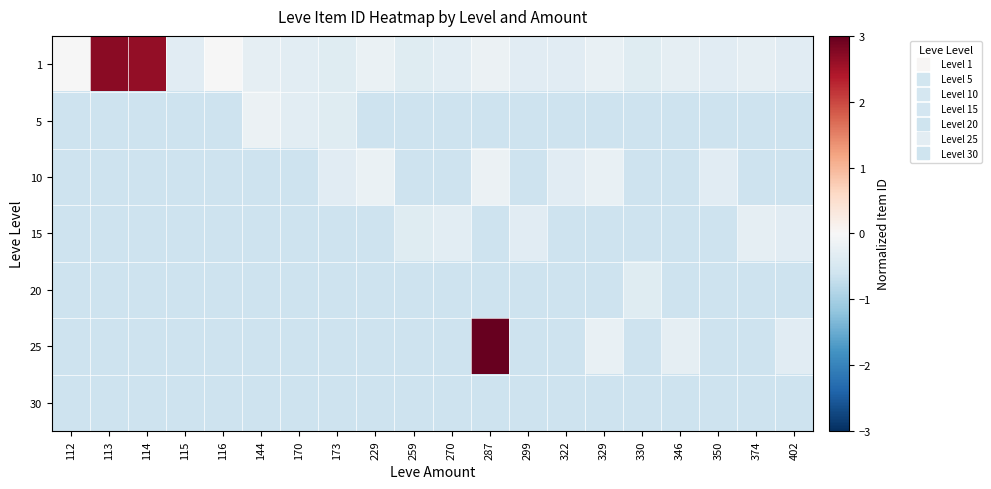

Reading left to right, transcribe all the data shown in this chart.

1: 112=-0.0	113=2.7	114=2.6	115=-0.3	116=-0.0	144=-0.3	170=-0.3	173=-0.4	229=-0.2	259=-0.4	270=-0.3	287=-0.2	299=-0.3	322=-0.3	329=-0.2	330=-0.4	346=-0.3	350=-0.3	374=-0.3	402=-0.3
5: 112=-0.6	113=-0.6	114=-0.6	115=-0.6	116=-0.6	144=-0.2	170=-0.3	173=-0.4	229=-0.6	259=-0.6	270=-0.6	287=-0.6	299=-0.6	322=-0.6	329=-0.6	330=-0.6	346=-0.6	350=-0.6	374=-0.6	402=-0.6
10: 112=-0.6	113=-0.6	114=-0.6	115=-0.6	116=-0.6	144=-0.6	170=-0.6	173=-0.3	229=-0.2	259=-0.6	270=-0.6	287=-0.2	299=-0.6	322=-0.3	329=-0.2	330=-0.6	346=-0.6	350=-0.3	374=-0.6	402=-0.6
15: 112=-0.6	113=-0.6	114=-0.6	115=-0.6	116=-0.6	144=-0.6	170=-0.6	173=-0.6	229=-0.6	259=-0.4	270=-0.3	287=-0.6	299=-0.3	322=-0.6	329=-0.6	330=-0.6	346=-0.6	350=-0.6	374=-0.3	402=-0.3
20: 112=-0.6	113=-0.6	114=-0.6	115=-0.6	116=-0.6	144=-0.6	170=-0.6	173=-0.6	229=-0.6	259=-0.6	270=-0.6	287=-0.6	299=-0.6	322=-0.6	329=-0.6	330=-0.4	346=-0.6	350=-0.6	374=-0.6	402=-0.6
25: 112=-0.6	113=-0.6	114=-0.6	115=-0.6	116=-0.6	144=-0.6	170=-0.6	173=-0.6	229=-0.6	259=-0.6	270=-0.6	287=4.7	299=-0.6	322=-0.6	329=-0.2	330=-0.6	346=-0.3	350=-0.6	374=-0.6	402=-0.3
30: 112=-0.6	113=-0.6	114=-0.6	115=-0.6	116=-0.6	144=-0.6	170=-0.6	173=-0.6	229=-0.6	259=-0.6	270=-0.6	287=-0.6	299=-0.6	322=-0.6	329=-0.6	330=-0.6	346=-0.6	350=-0.6	374=-0.6	402=-0.6